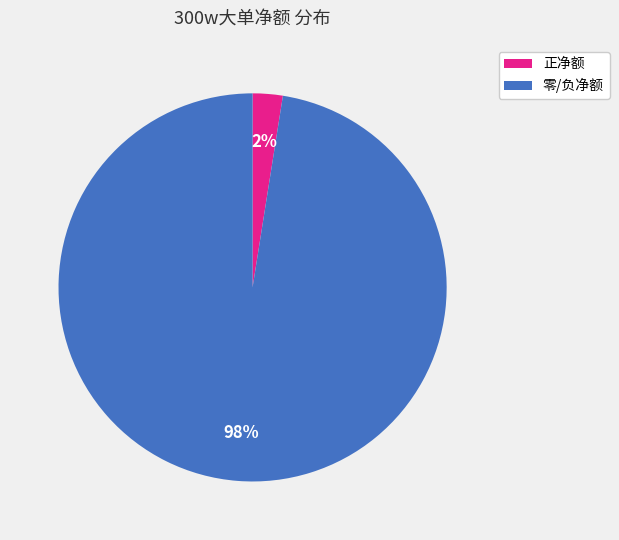

Is there any slice that represents more than half of the pie?

Yes